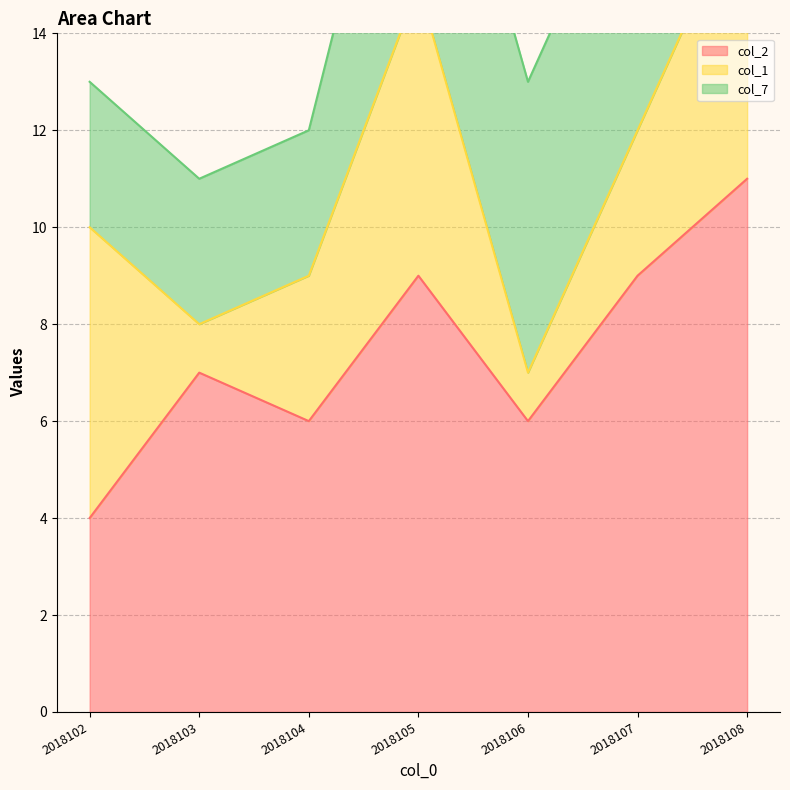

After their last crossing, which series has the higher values: col_1 or col_2?

col_2